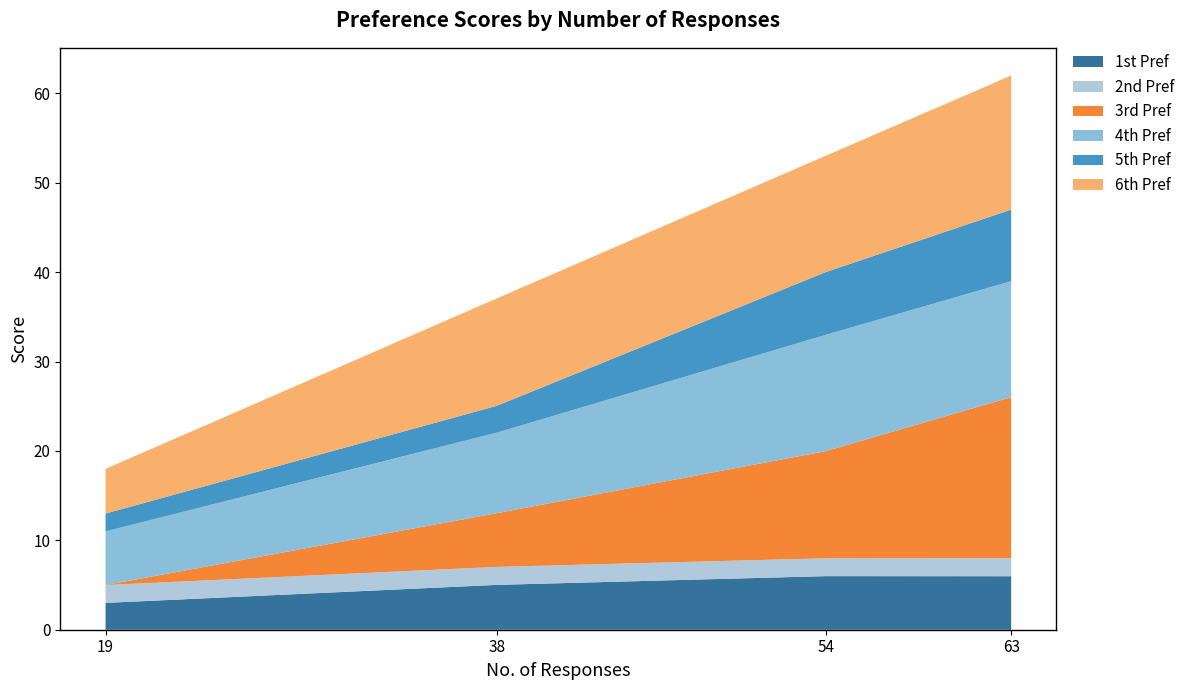

Reading left to right, list all the values displayed in this chart.

1st Pref: 3.0	5.0	6.0	6.0
2nd Pref: 2.0	2.0	2.0	2.0
3rd Pref: 0.0	6.0	12.0	18.0
4th Pref: 6.0	9.0	13.0	13.0
5th Pref: 2.0	3.0	7.0	8.0
6th Pref: 5.0	12.0	13.0	15.0